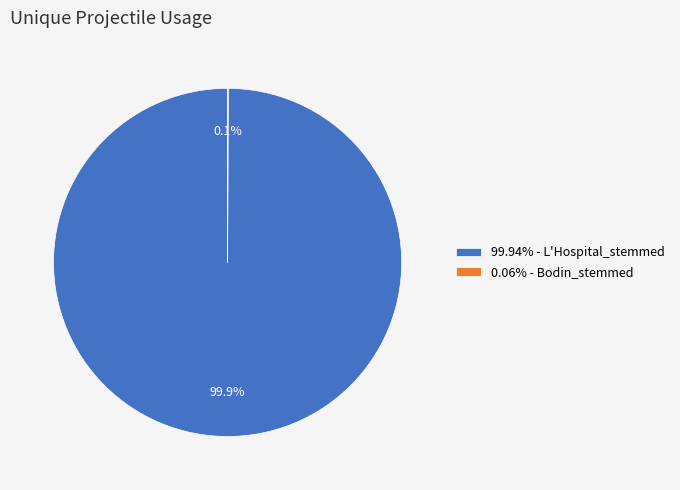

Does 99.94% - L'Hospital_stemmed represent more than half of the total?

Yes